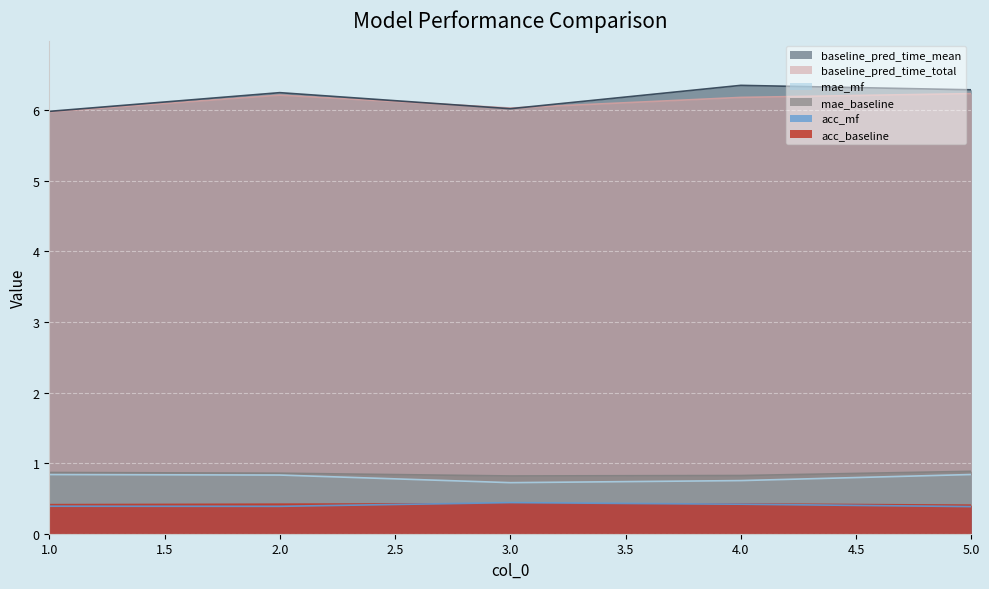

Is it true that mae_baseline equals 1.2 at 1?

False